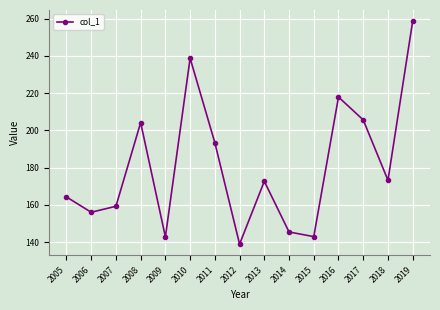

What is the sum of the values at 2018 and 2007?

332.5